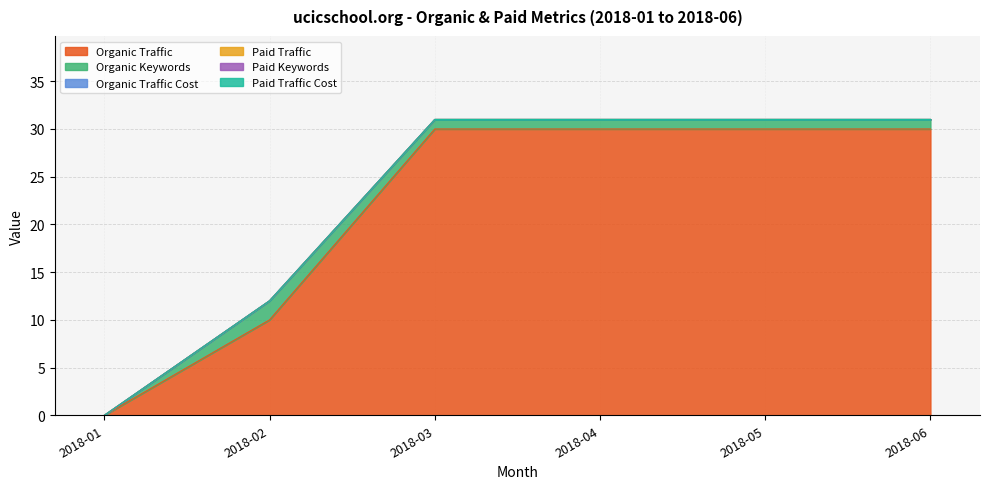

What is the total value across all series at 2018-02?

12